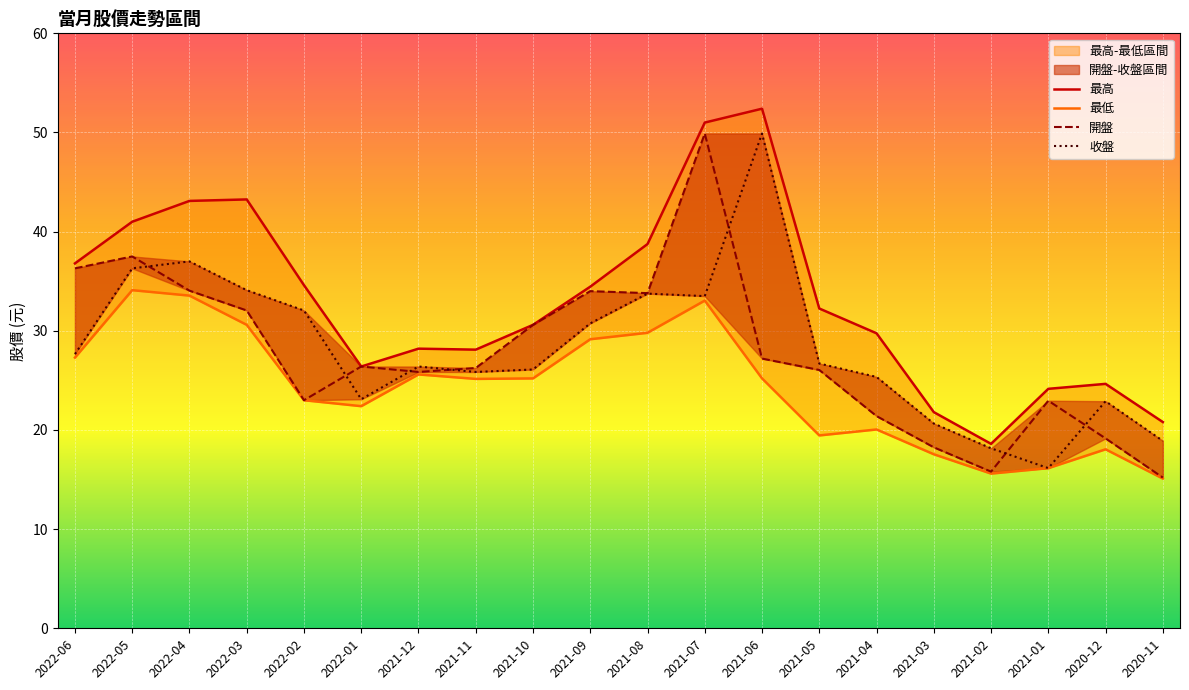

Rank the series by their maximum value, from highest to lowest.

最高, 開盤, 收盤, 最低